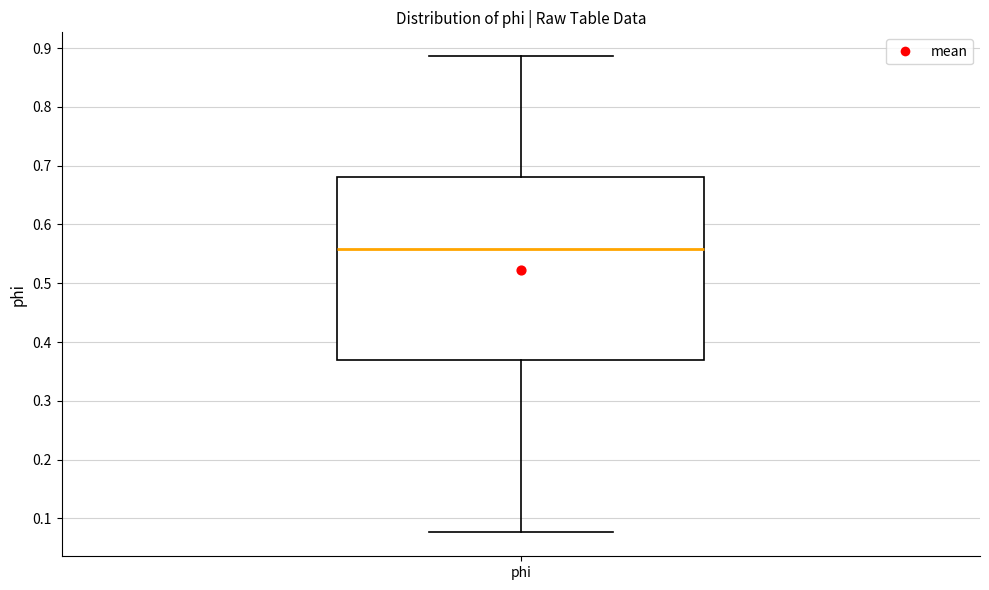

Transcribe this box plot: give where the median line is, the range the box spans, and where the two whiskers end, as read against the y-axis. The values are not printed on the chart, so give them approximately, as read against the axis.

median 0.56, box 0.37 to 0.68, whiskers 0.08 to 0.89